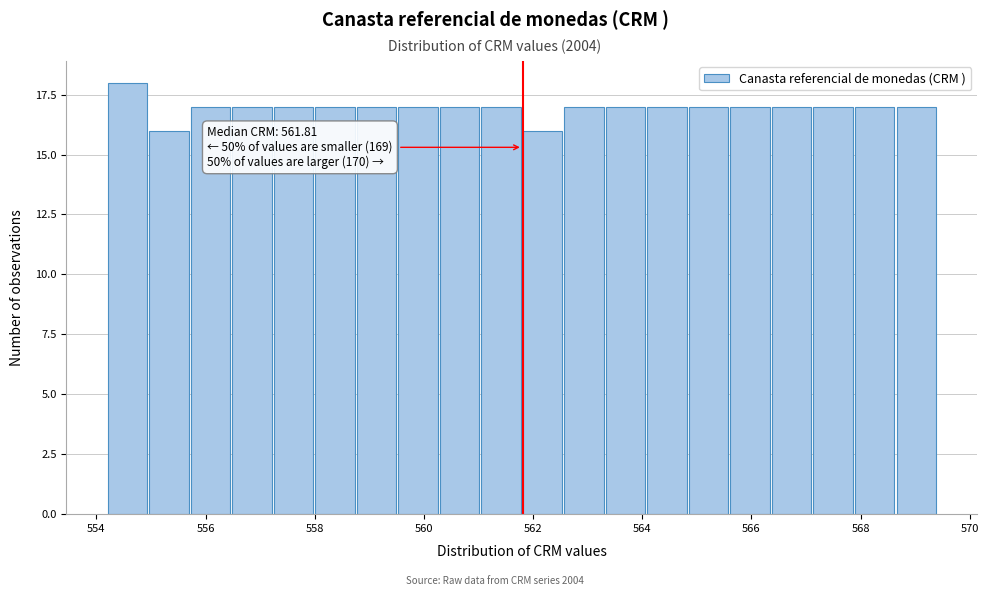

Around what value on the x-axis is the tallest bar? Give the approximate position of its centre, as read against the axis.

554.6